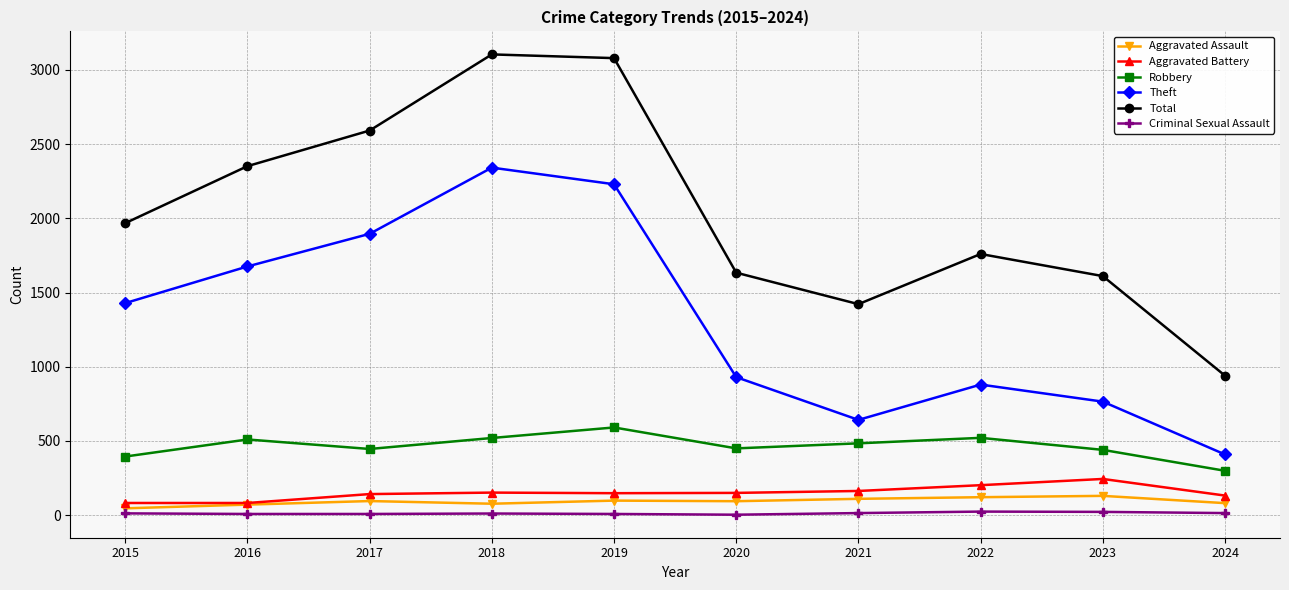

Where is Theft nearest to the value 1375?

2015